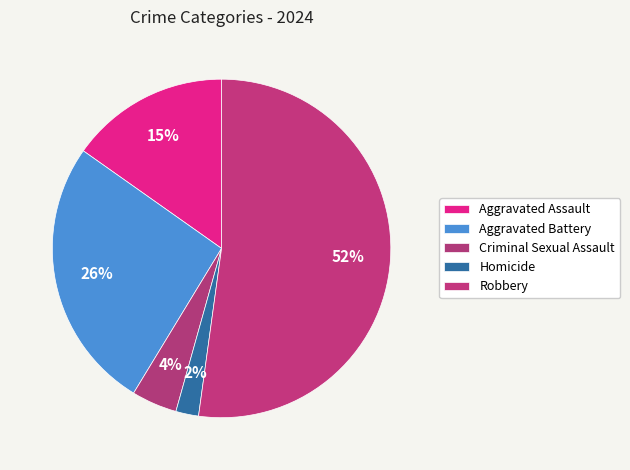

Is it true that Aggravated Battery is 26% of the pie?

True